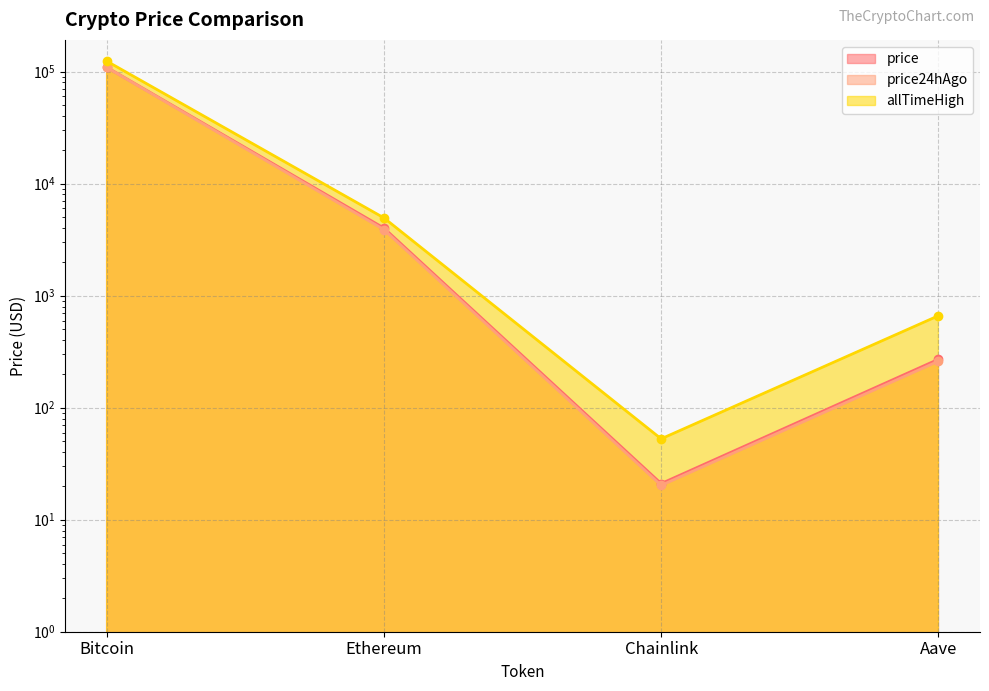

True or false: price24hAgo and price cross at least once.

False